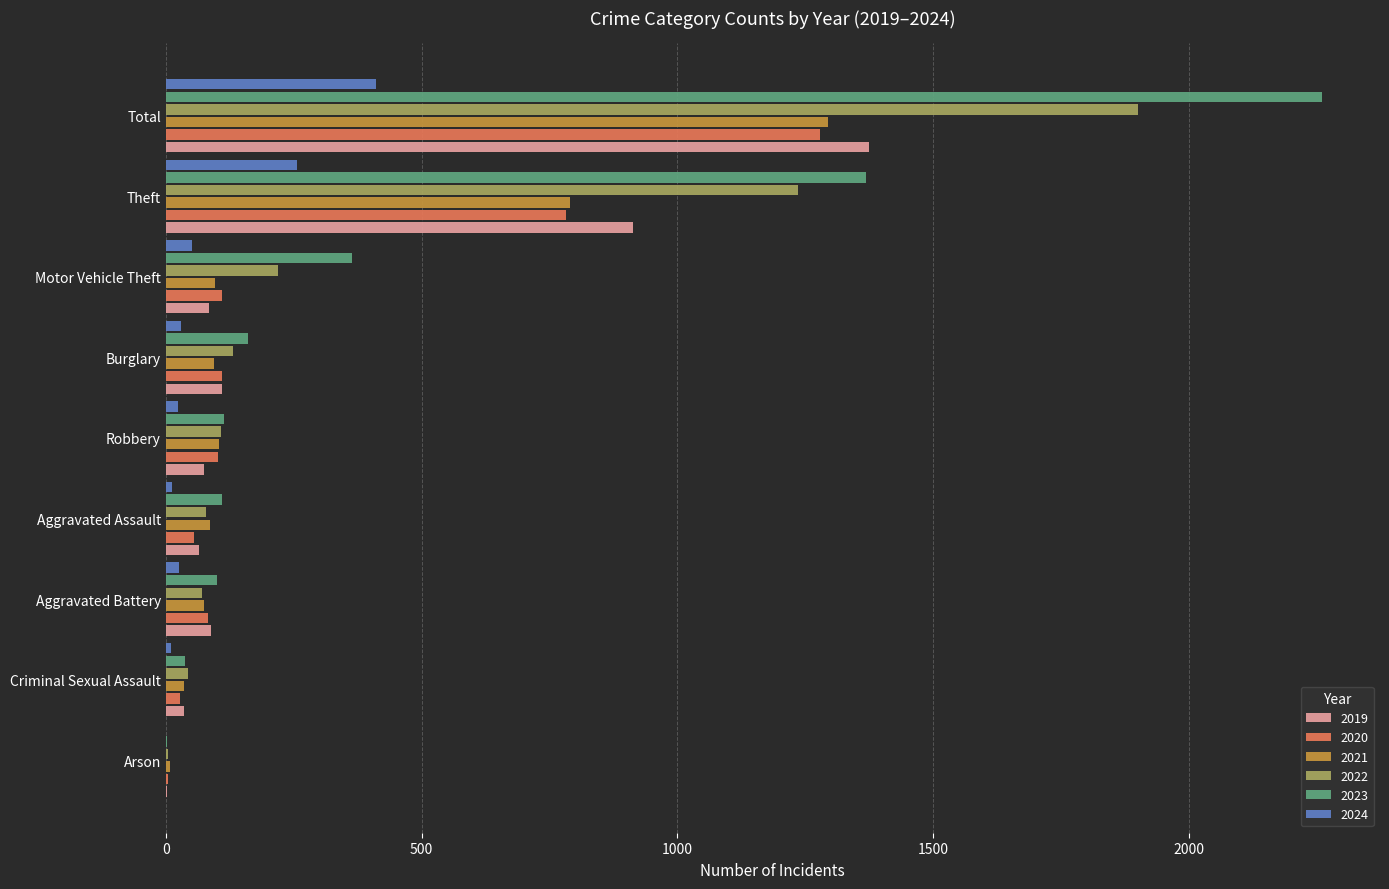

What is the sum of all 2024 values?

822